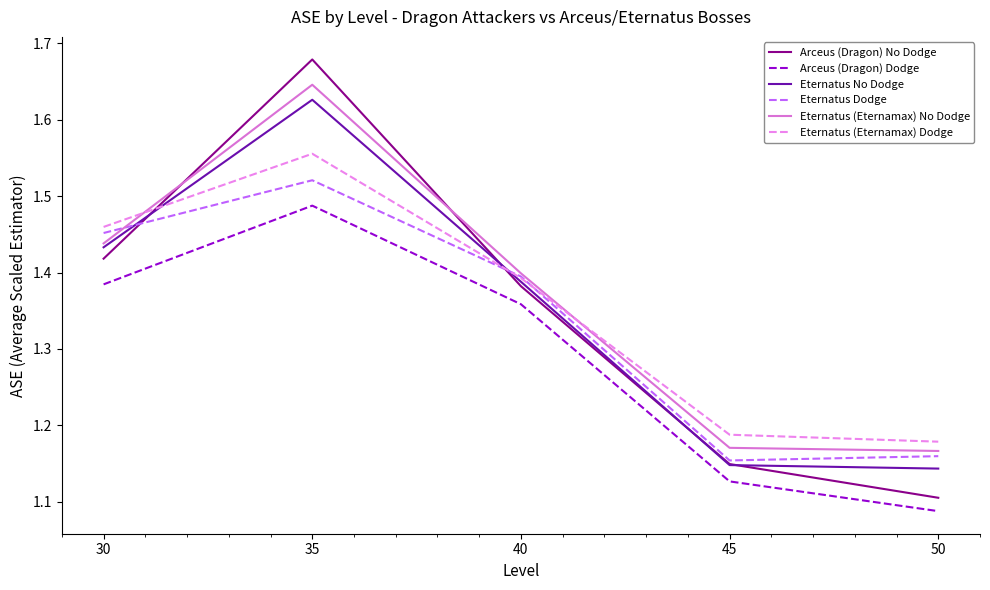

At which category does the chart reach its minimum across all series?

50